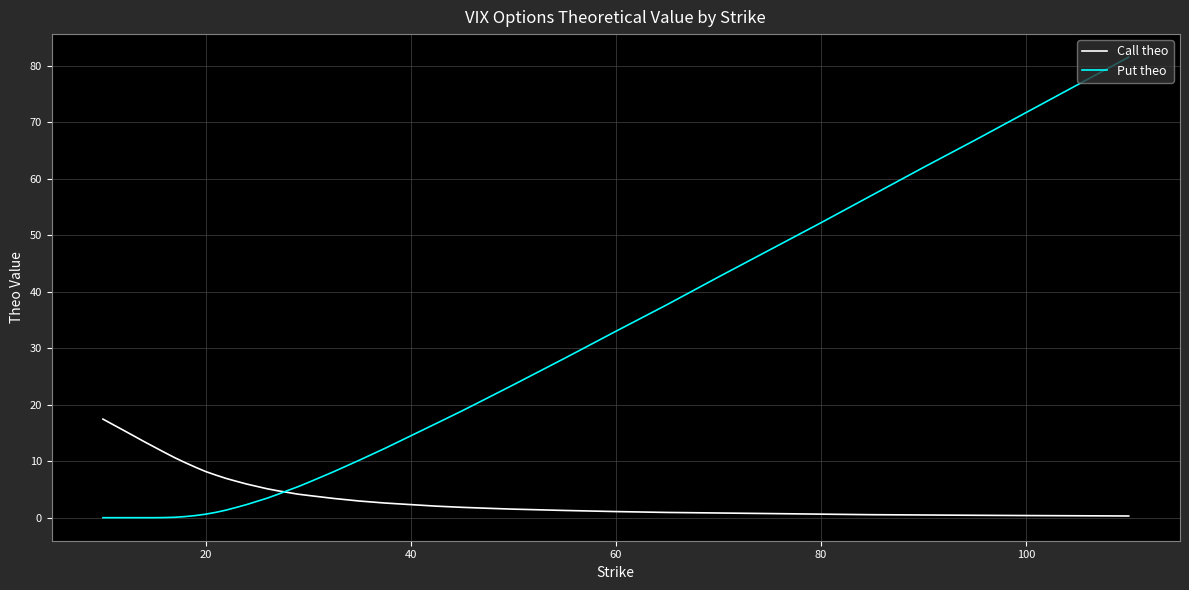

Which series has the largest range (max minus min)?

Put theo